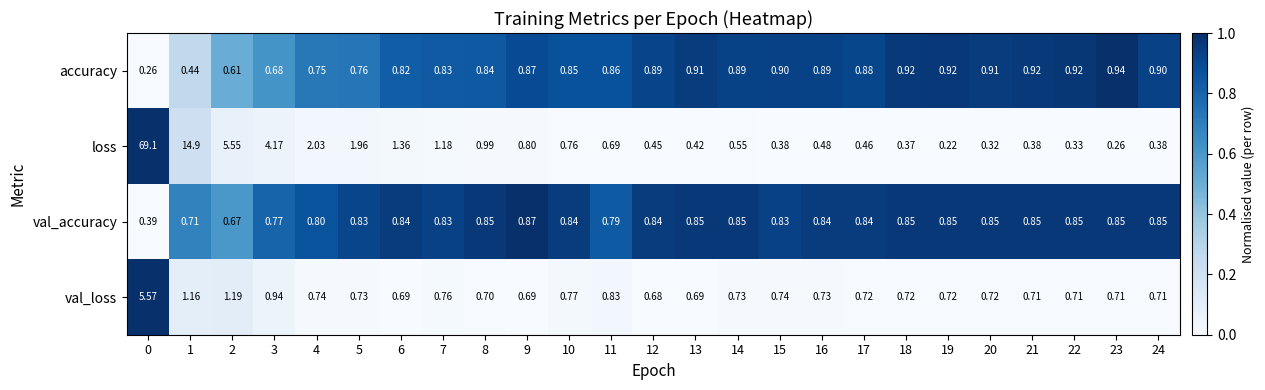

Which series has the largest range (max minus min)?

loss